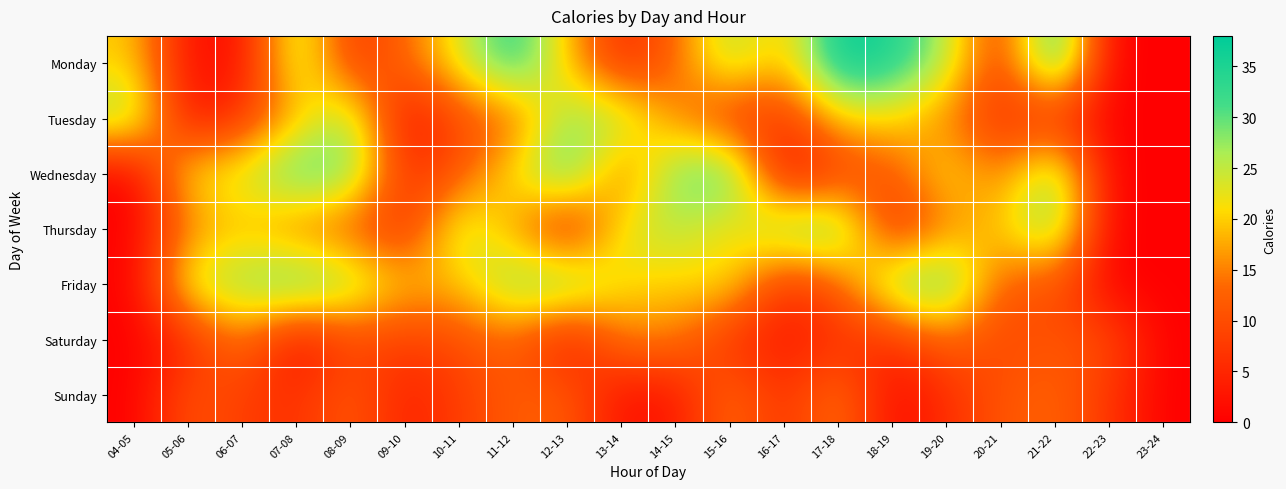

Reading left to right, what are all the values shown in this chart?

Monday: 04-05=20	05-06=2	06-07=2	07-08=27	08-09=7	09-10=13	10-11=23	11-12=35	12-13=19	13-14=5	14-15=13	15-16=27	16-17=18	17-18=38	18-19=35	19-20=26	20-21=7	21-22=37	22-23=0	23-24=0
Tuesday: 04-05=28	05-06=2	06-07=7	07-08=18	08-09=28	09-10=1	10-11=10	11-12=12	12-13=28	13-14=27	14-15=15	15-16=7	16-17=7	17-18=20	18-19=21	19-20=15	20-21=6	21-22=6	22-23=0	23-24=0
Wednesday: 04-05=0	05-06=22	06-07=24	07-08=33	08-09=30	09-10=6	10-11=11	11-12=22	12-13=33	13-14=12	14-15=30	15-16=33	16-17=1	17-18=8	18-19=11	19-20=22	20-21=14	21-22=30	22-23=0	23-24=0
Thursday: 04-05=0	05-06=15	06-07=19	07-08=13	08-09=11	09-10=6	10-11=26	11-12=17	12-13=3	13-14=23	14-15=26	15-16=20	16-17=30	17-18=31	18-19=5	19-20=15	20-21=20	21-22=30	22-23=0	23-24=0
Friday: 04-05=0	05-06=25	06-07=28	07-08=33	08-09=28	09-10=19	10-11=19	11-12=29	12-13=31	13-14=21	14-15=20	15-16=22	16-17=6	17-18=12	18-19=29	19-20=33	20-21=11	21-22=11	22-23=0	23-24=0
Saturday: 04-05=0	05-06=5	06-07=15	07-08=1	08-09=9	09-10=8	10-11=10	11-12=13	12-13=2	13-14=15	14-15=15	15-16=6	16-17=3	17-18=6	18-19=6	19-20=13	20-21=9	21-22=11	22-23=10	23-24=0
Sunday: 04-05=0	05-06=11	06-07=8	07-08=6	08-09=12	09-10=4	10-11=8	11-12=12	12-13=12	13-14=2	14-15=3	15-16=14	16-17=6	17-18=15	18-19=1	19-20=6	20-21=11	21-22=13	22-23=7	23-24=0